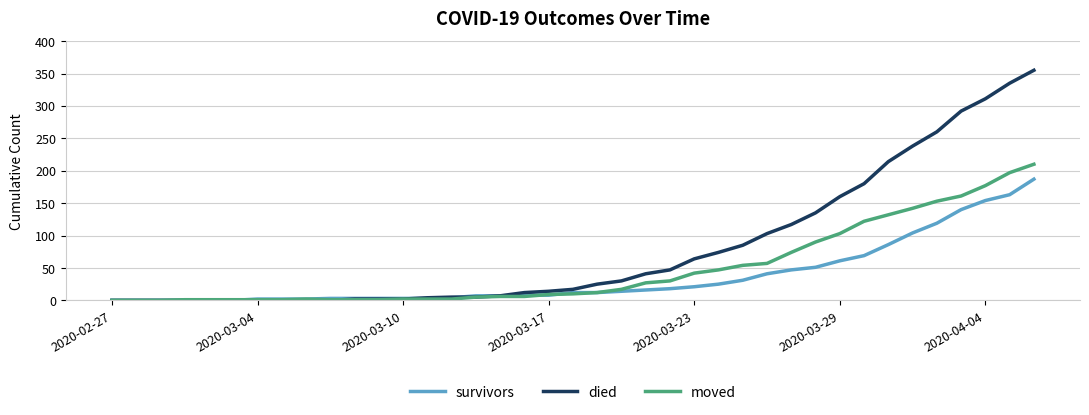

Rank the series by their average value, from highest to lowest.

died, moved, survivors